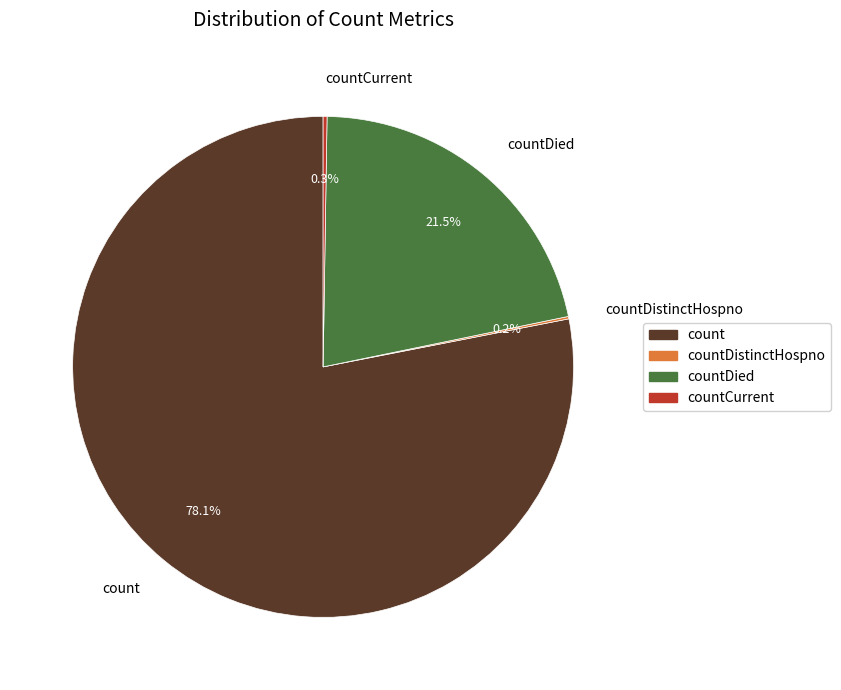

Does any single category account for the majority?

Yes